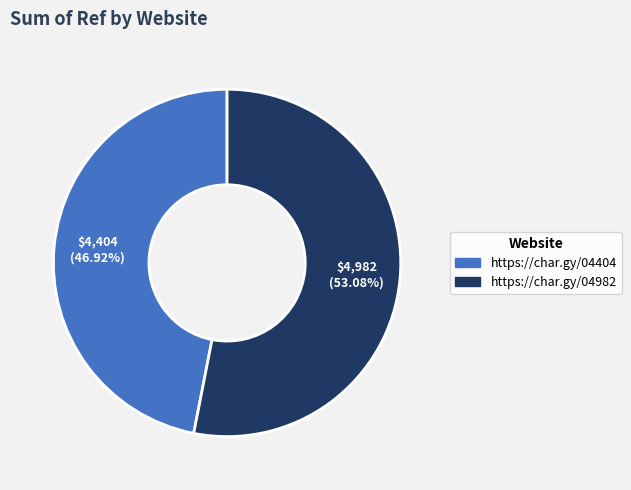

Which category accounts for the majority?

https://char.gy/04982